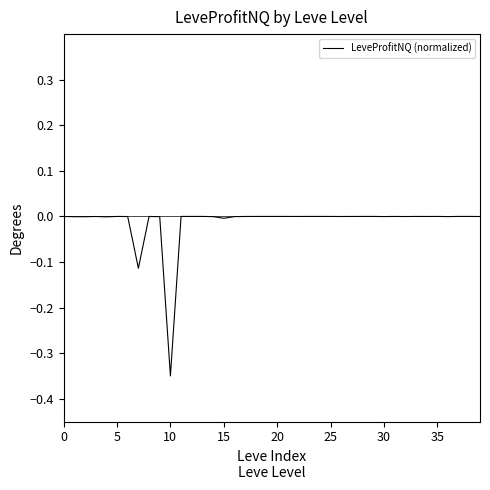

Is this an area chart (filled region under the line)?

No